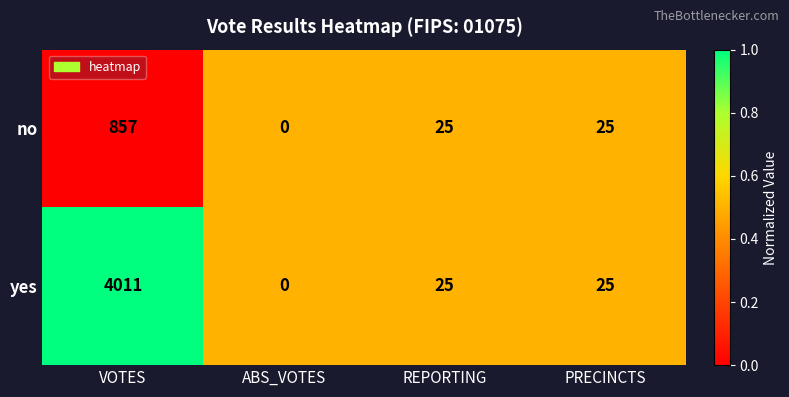

Reading left to right, list all the values displayed in this chart.

no: VOTES=857	ABS_VOTES=0	REPORTING=25	PRECINCTS=25
yes: VOTES=4011	ABS_VOTES=0	REPORTING=25	PRECINCTS=25